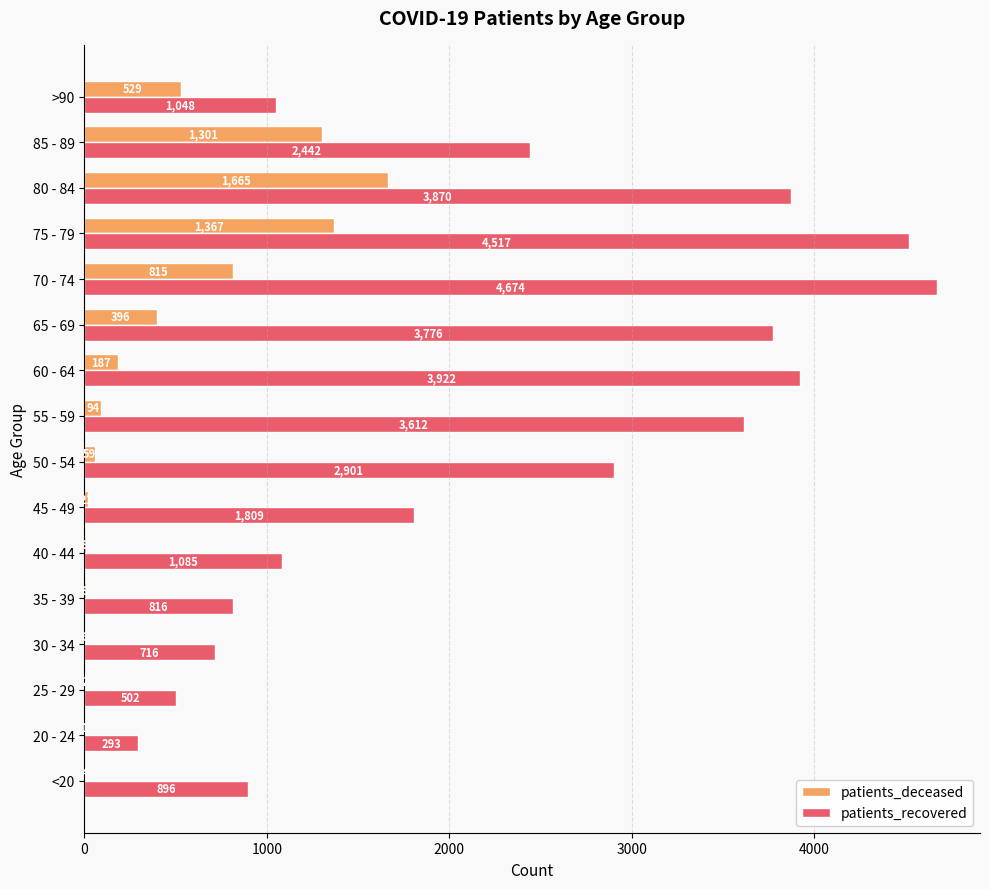

What is the average value of the patients_recovered series?

2305